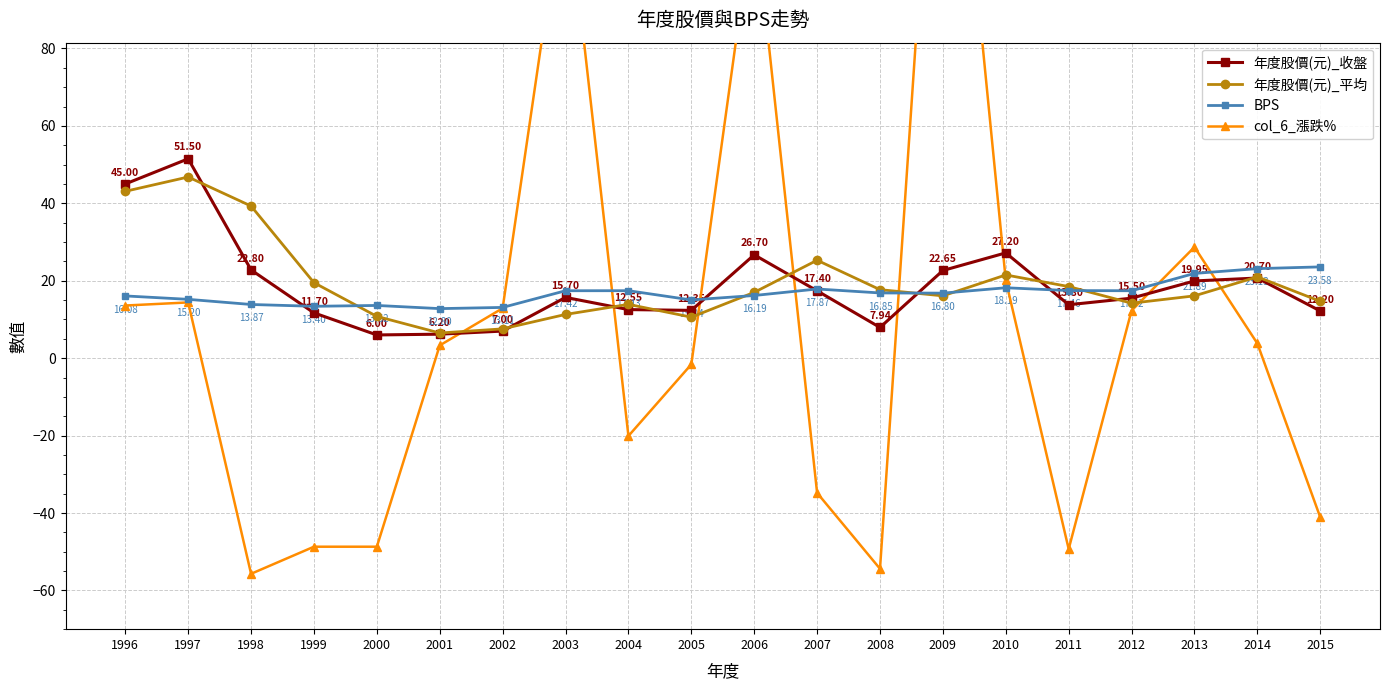

How many lines are shown in the chart?

4